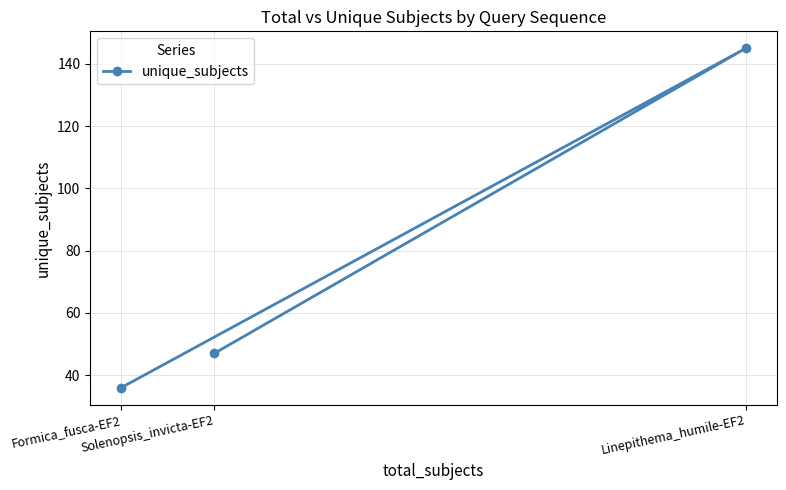

Reading left to right, list all the values displayed in this chart.

Formica_fusca-EF2=36	Solenopsis_invicta-EF2=47	Linepithema_humile-EF2=145